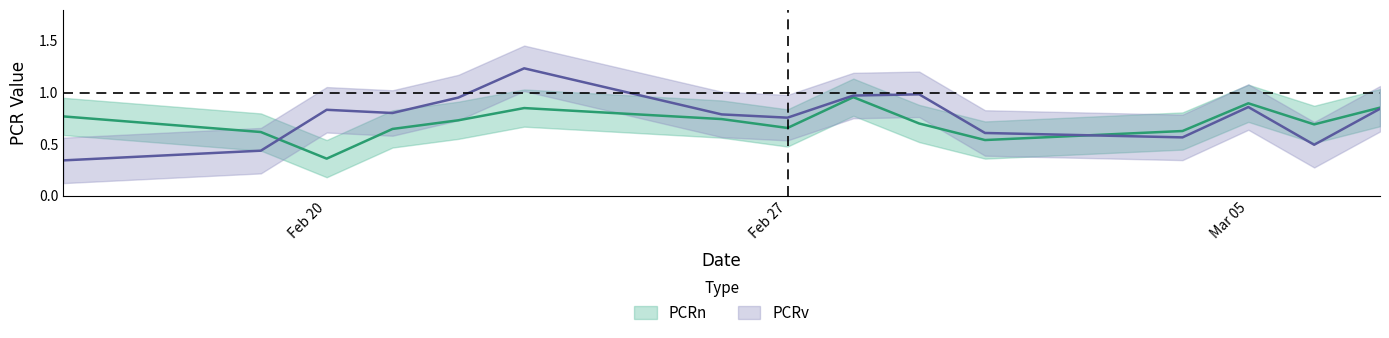

What is the average value of the PCRn series?

0.7